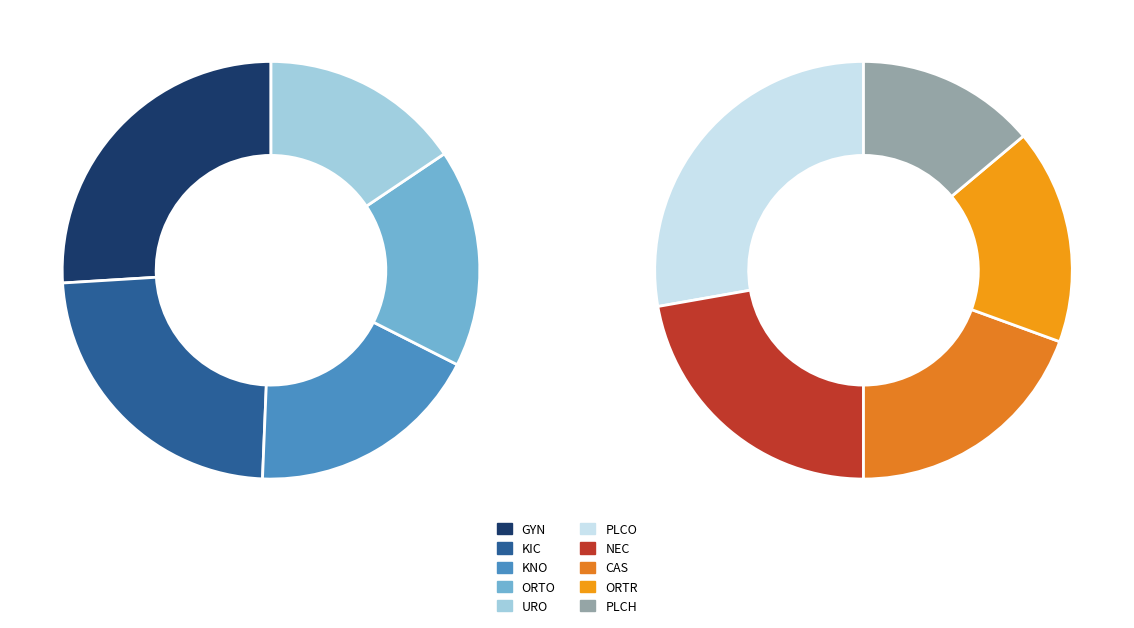

The KIC slice represents 5% of the pie. True or false?

False